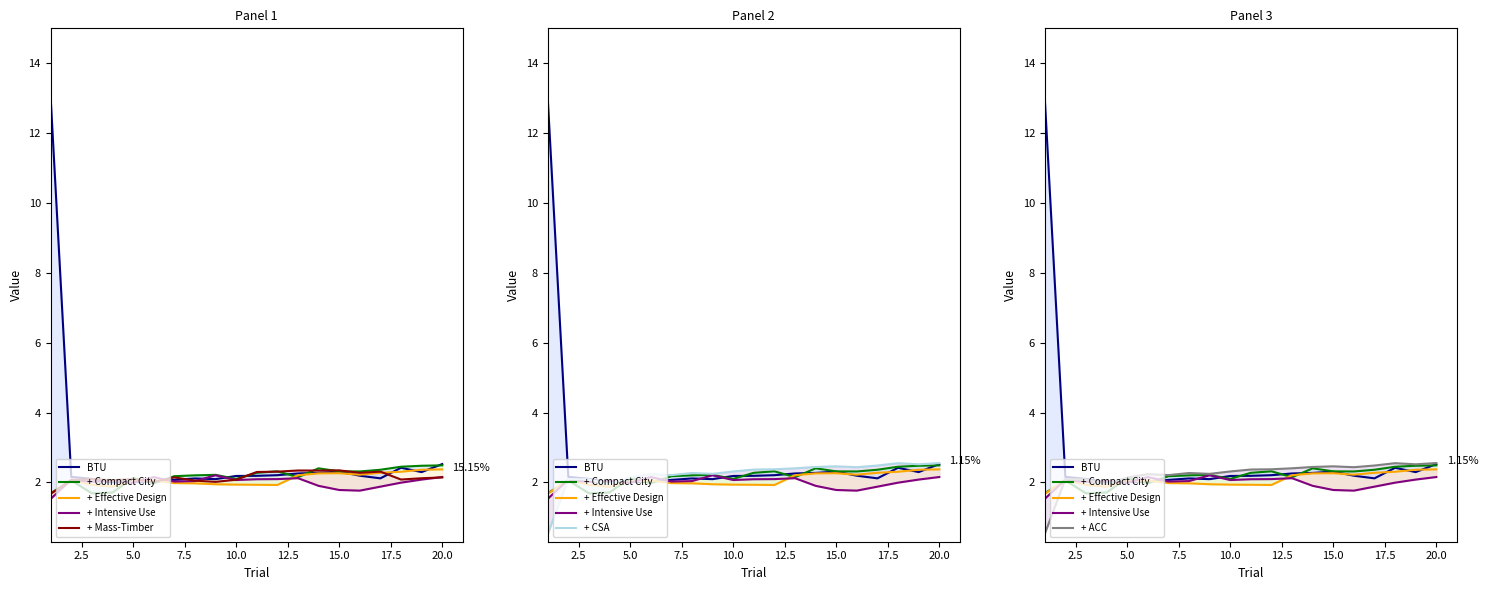

In + Intensive Use, how many points are lower than both neighbors (excluding endpoints)?

5